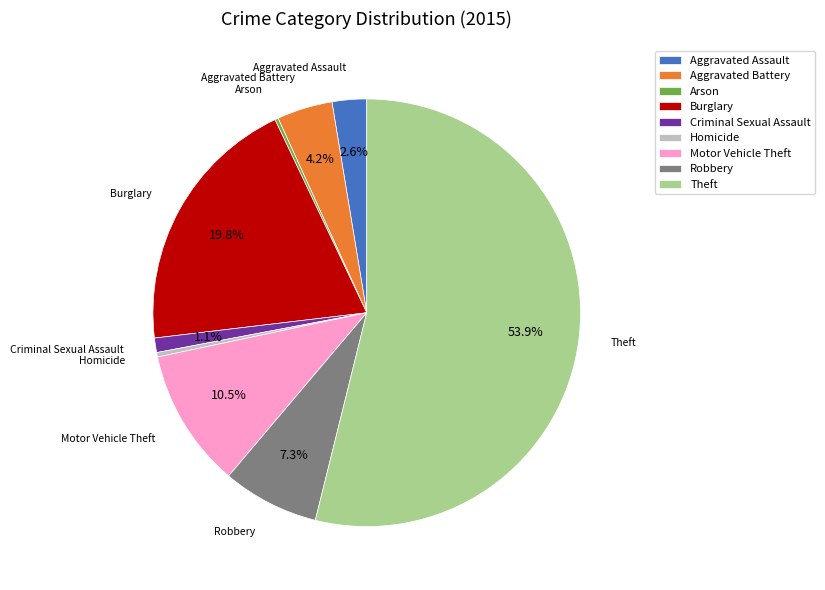

Which slice is the largest?

Theft